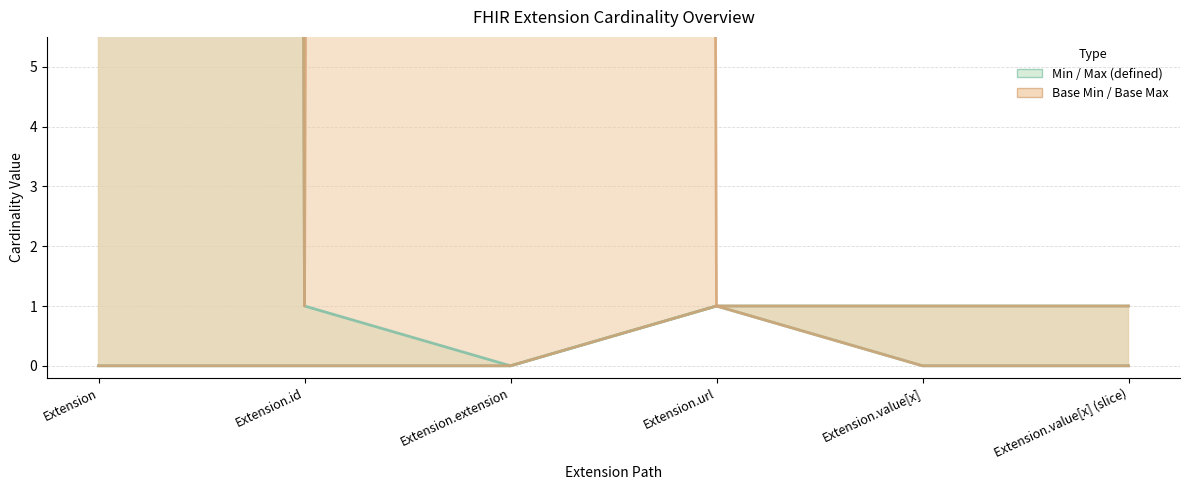

What is the sum of all Max_numeric values?

1